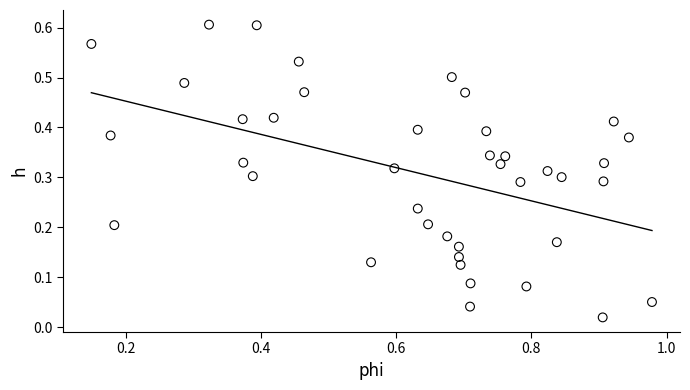

What is the range of X values (max minus min)?

0.8